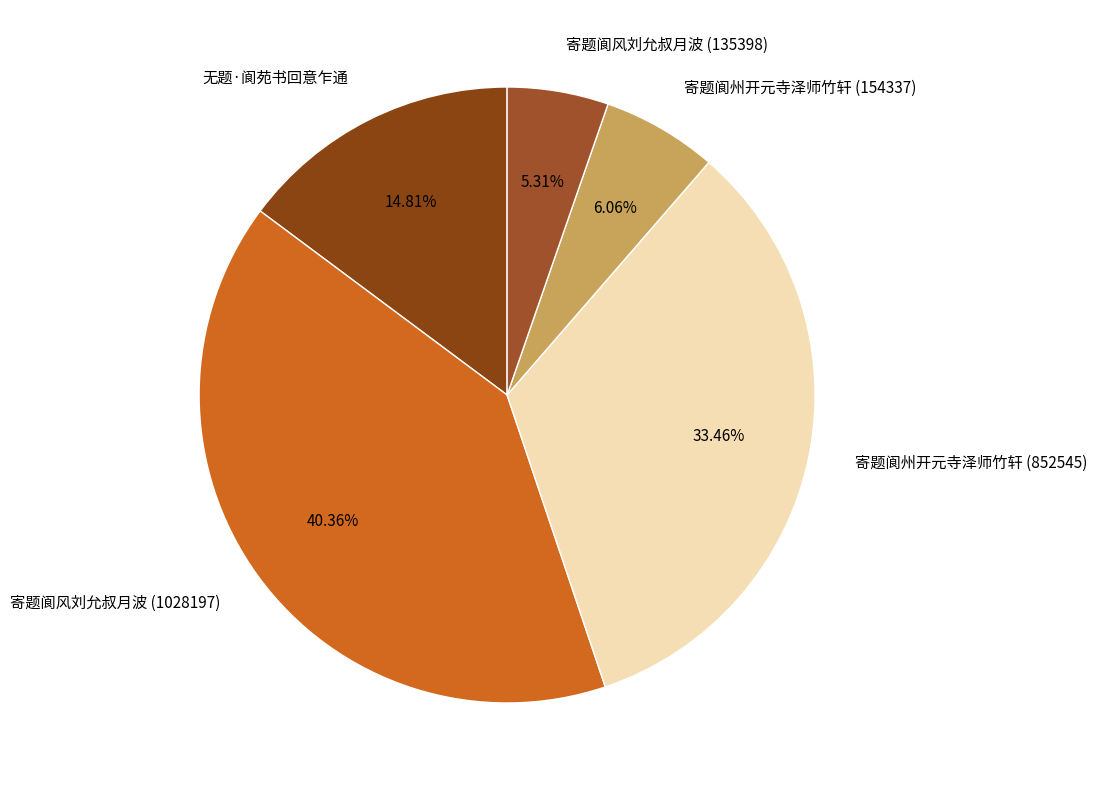

How many slices are in this pie chart?

5